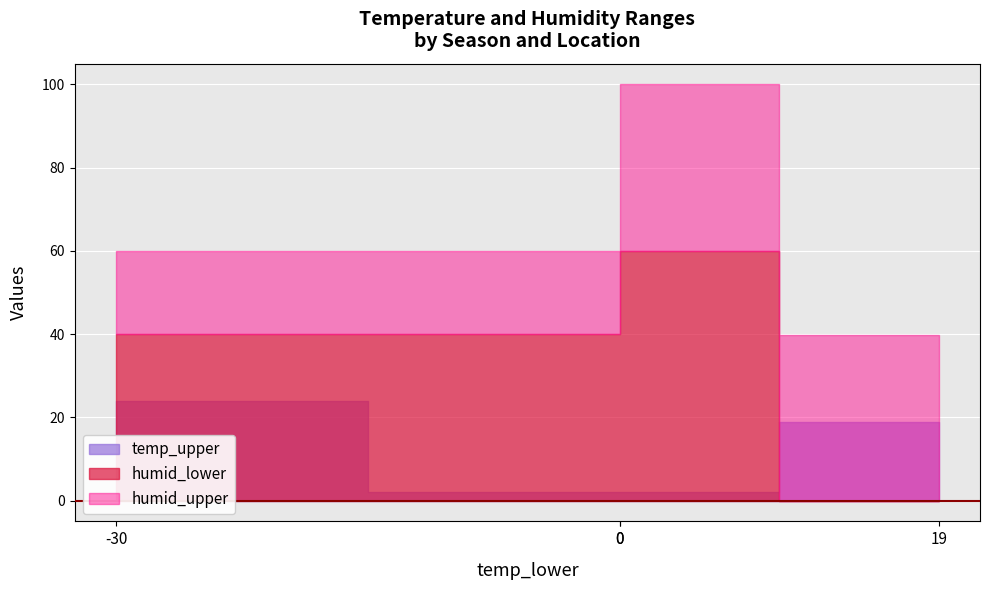

Is it true that temp_upper equals 29.9 at winter_outside?

False